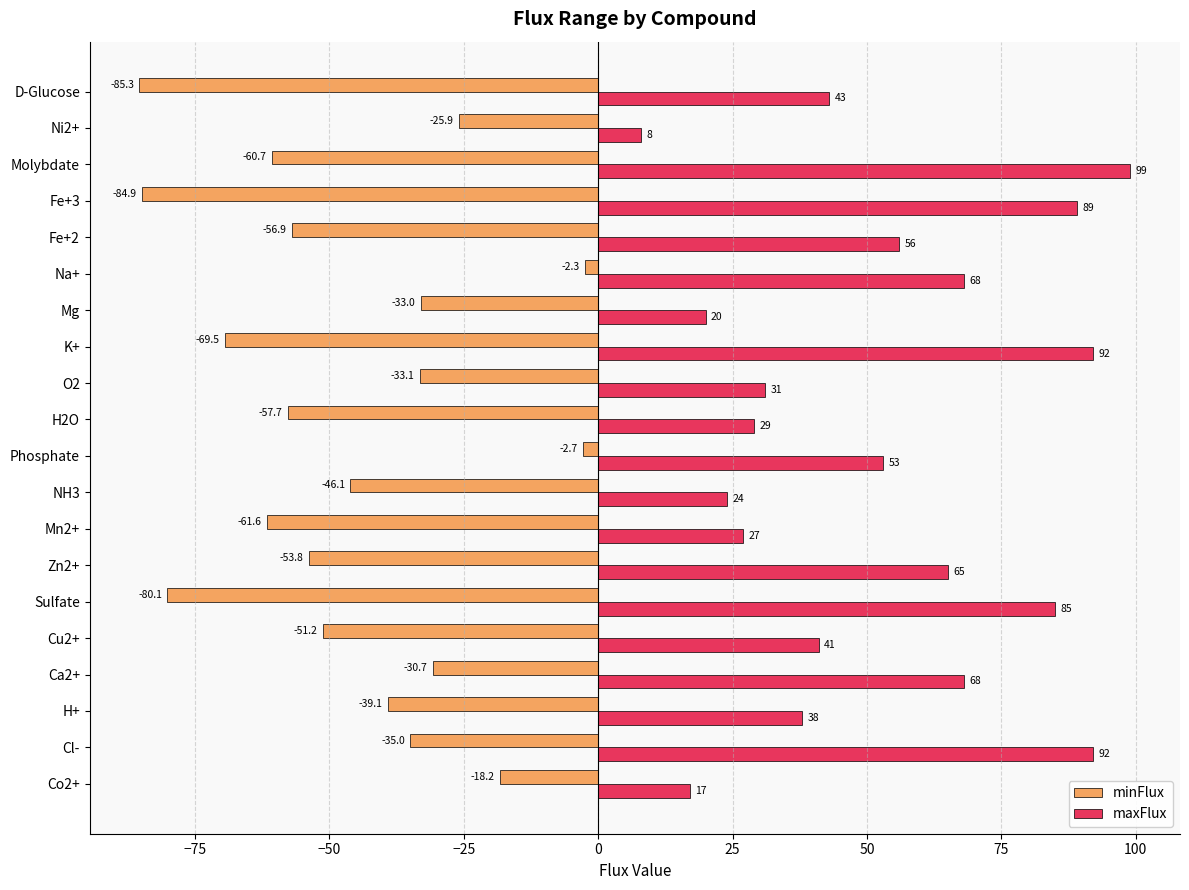

Which series changed the most between H2O and K+?

maxFlux